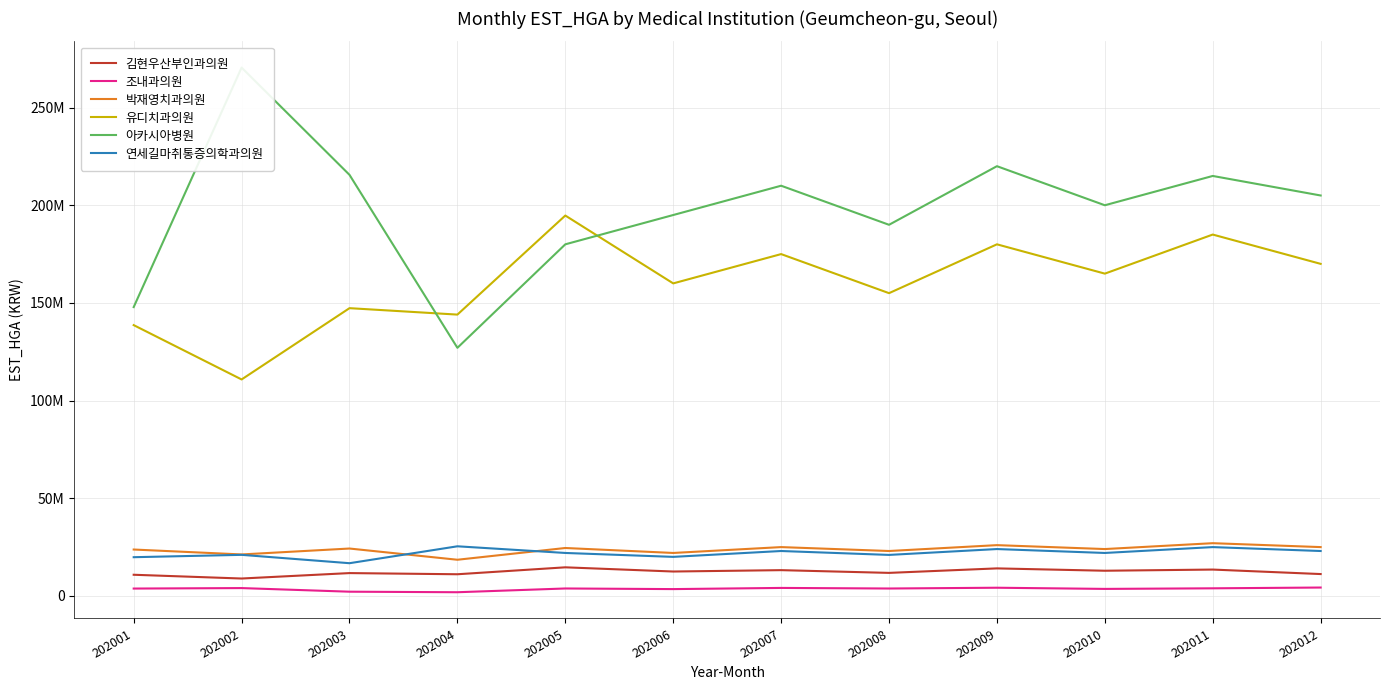

Where is the first local maximum for 연세길마취통증의학과의원?

202002